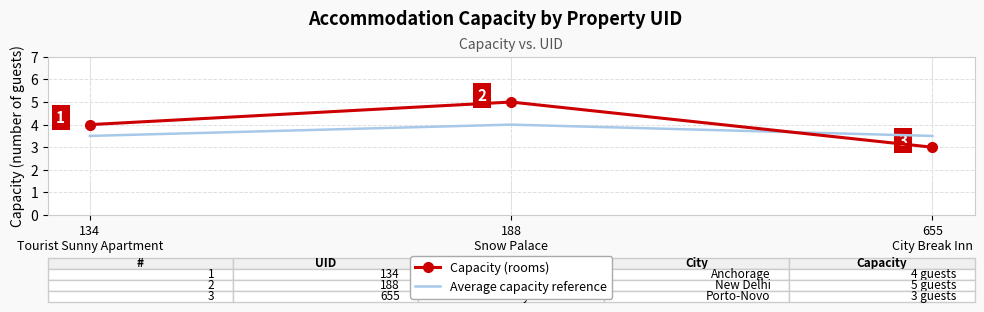

What is the highest value of the Average capacity reference series?

4.0